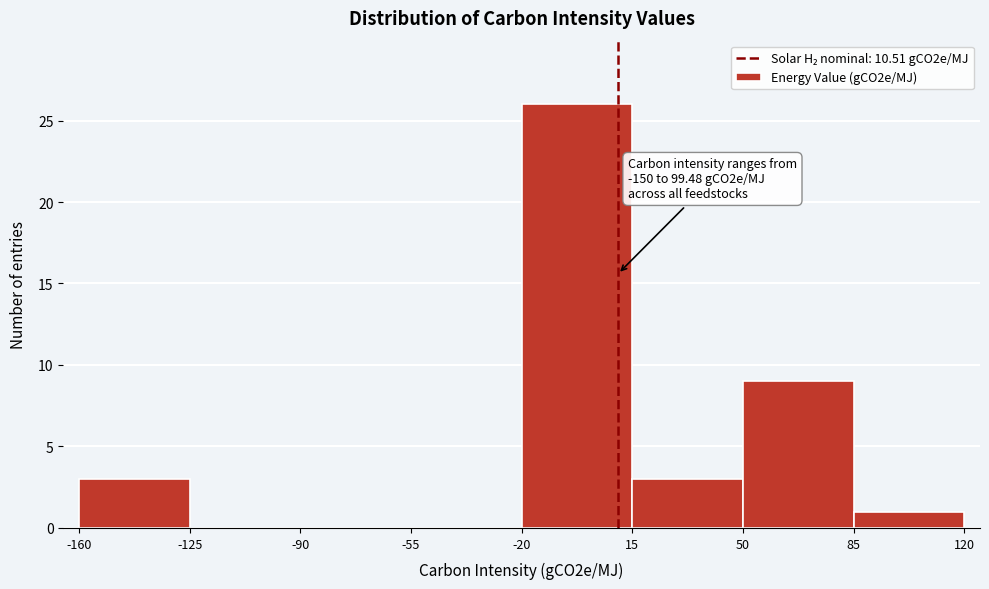

Over which range of the x-axis is the bar tallest?

-20 to 15